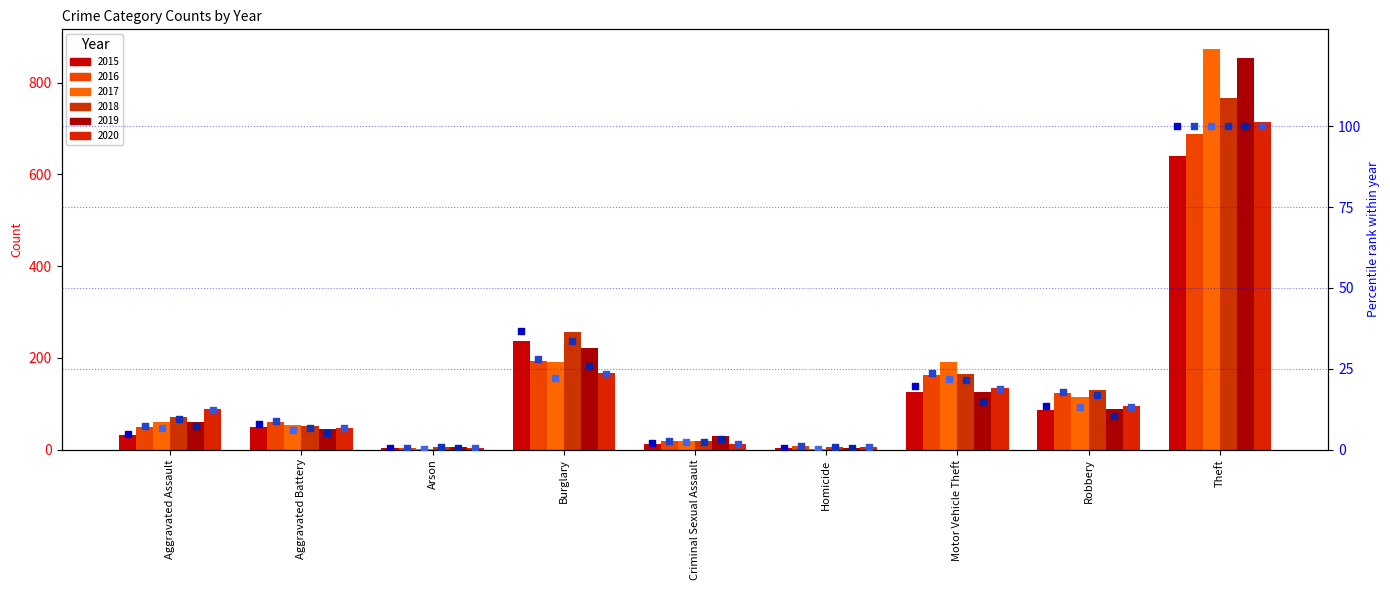

At which category is the sum across all series the highest?

Theft